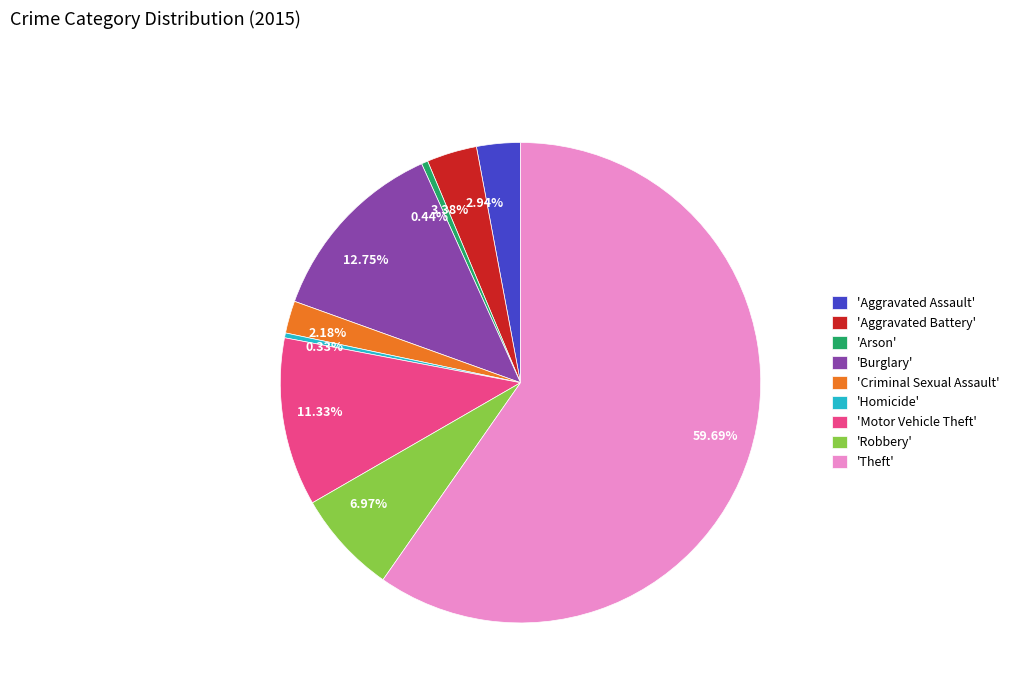

How many segments does this pie chart have?

9